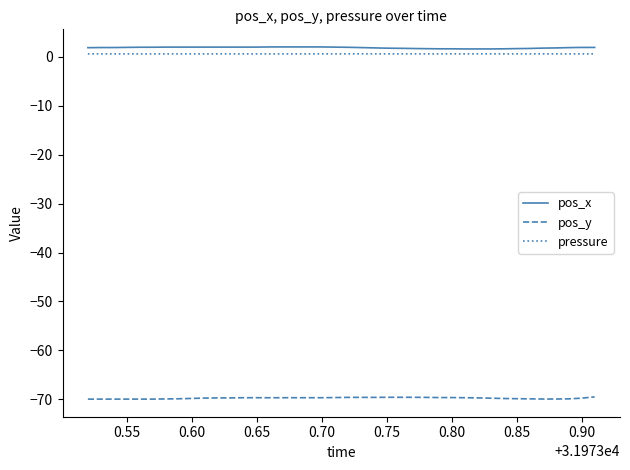

What is the maximum value for pos_x?

2.0